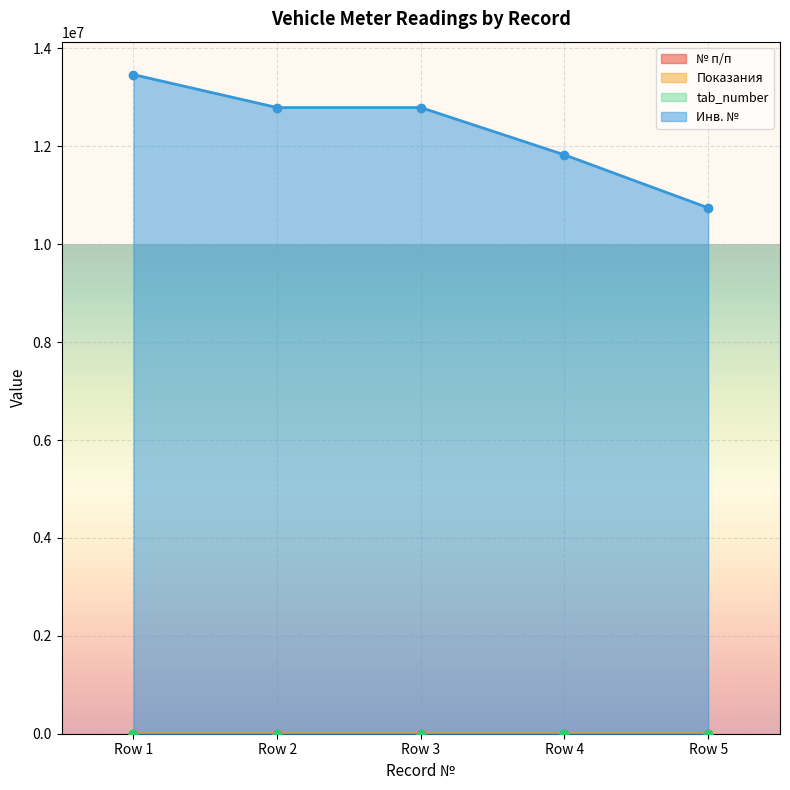

Which category has the lowest value in the Инв. № series?

Row 5